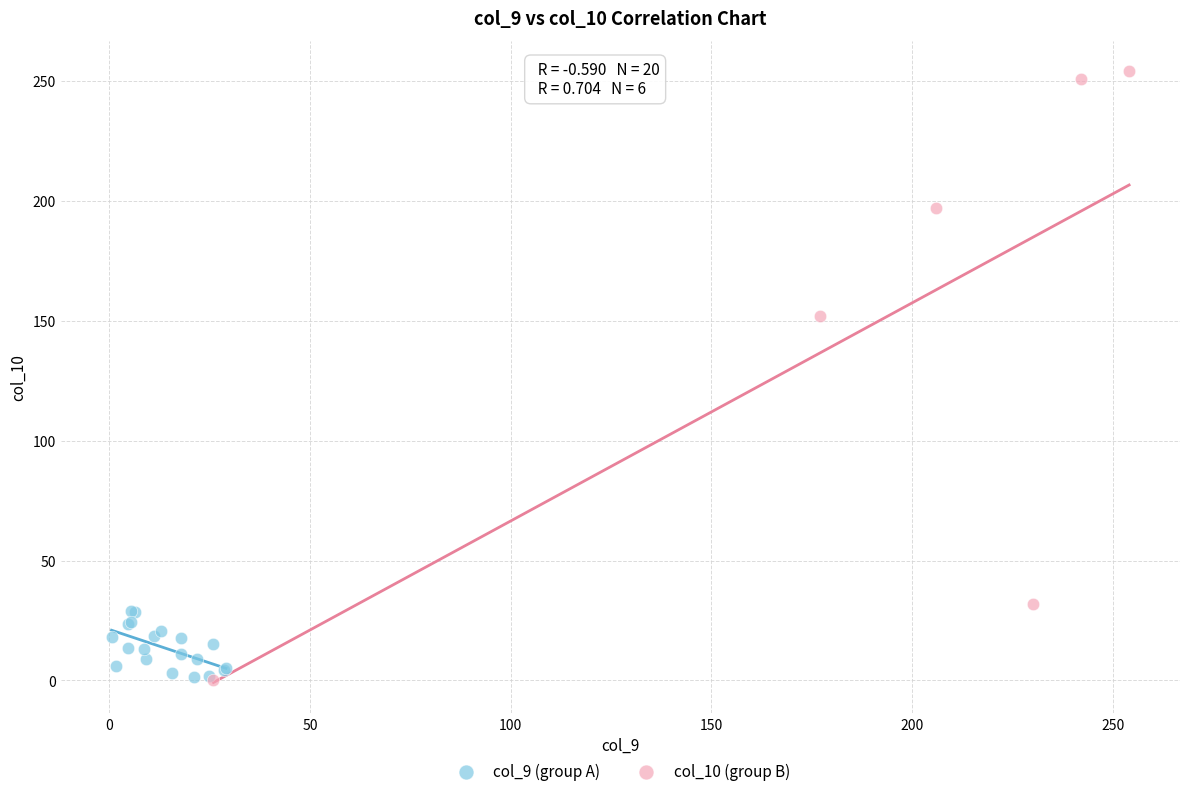

Which series has the widest spread of Y values?

col_10 (group B)